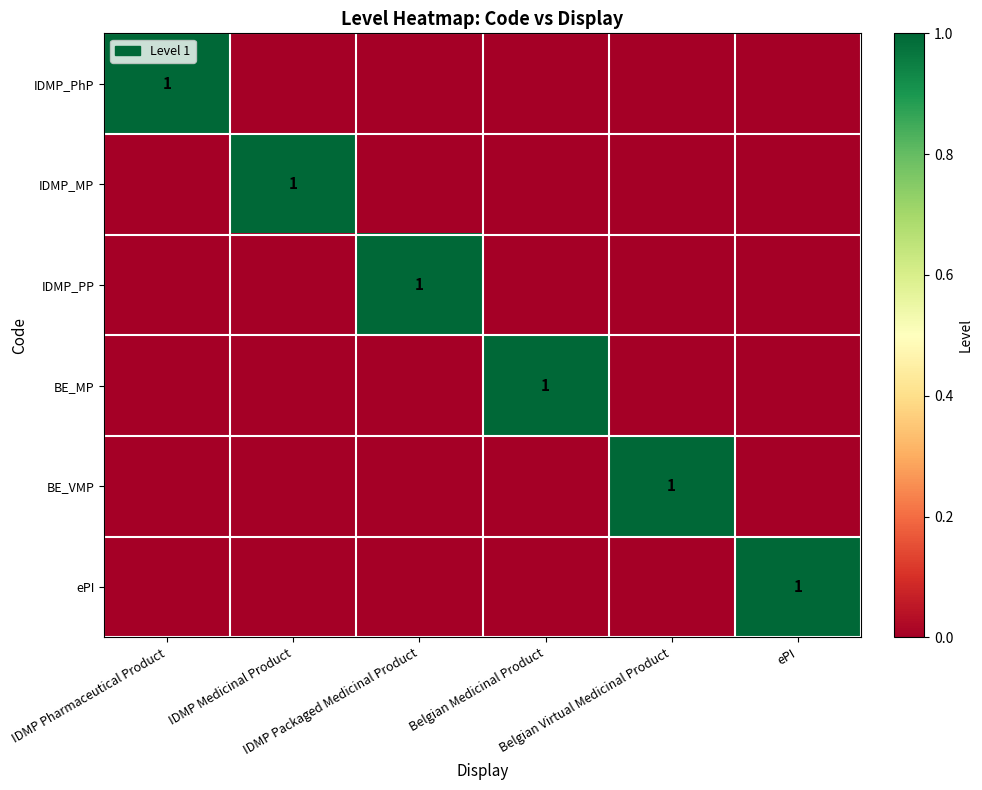

What is the spread (max minus min) of values at ePI?

1